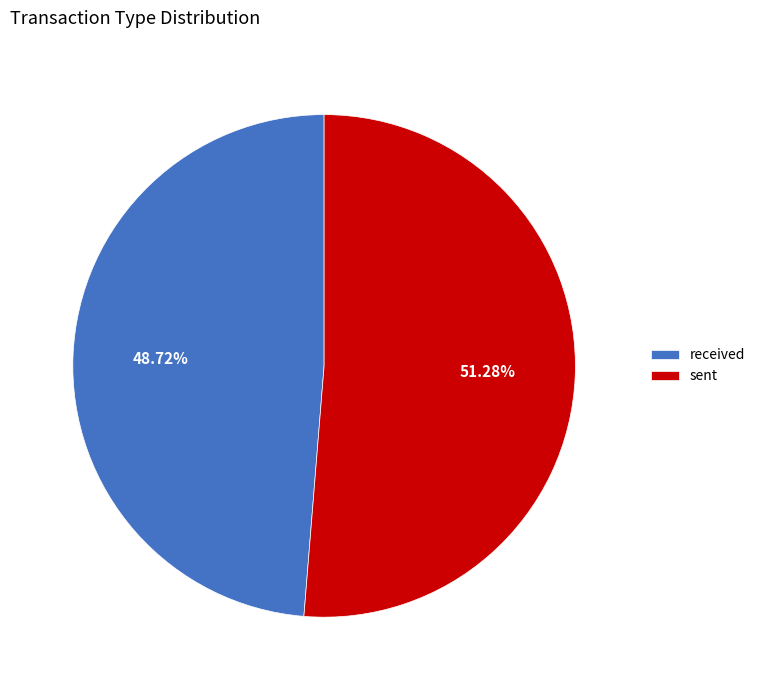

How many segments does this pie chart have?

2